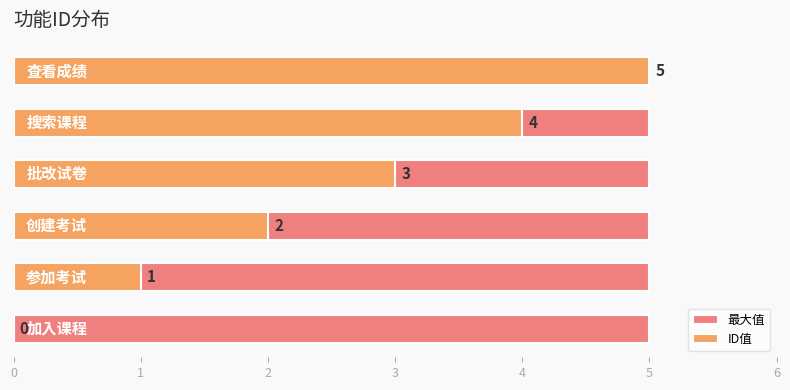

What are all the series names shown in the legend?

最大值, ID值